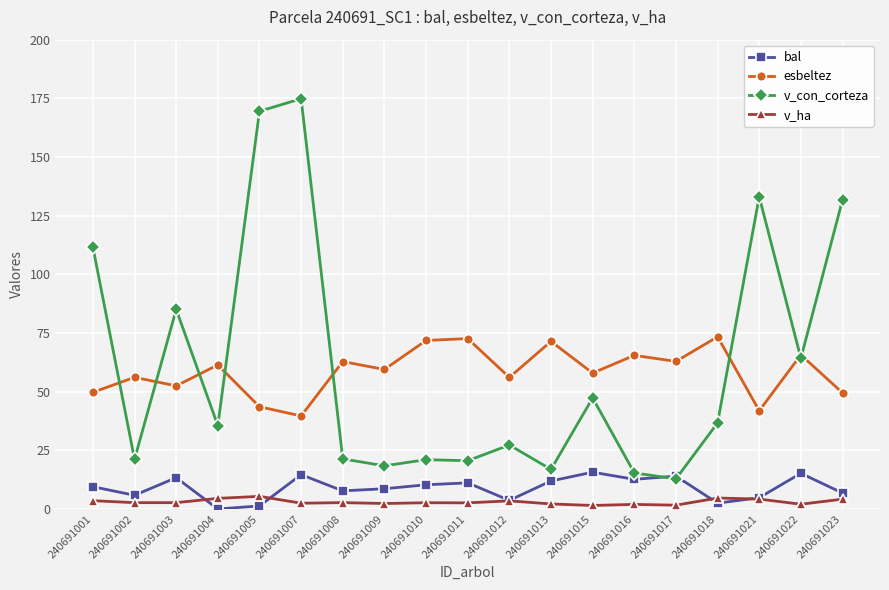

True or false: v_con_corteza has more than 1 interior local peaks.

True